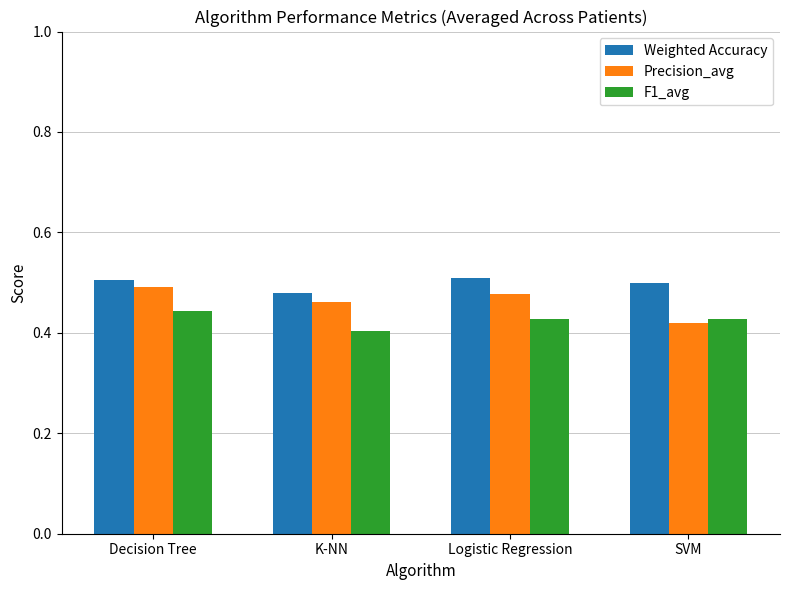

List the labels in order of Precision_avg value, largest first.

Decision Tree, Logistic Regression, K-NN, SVM